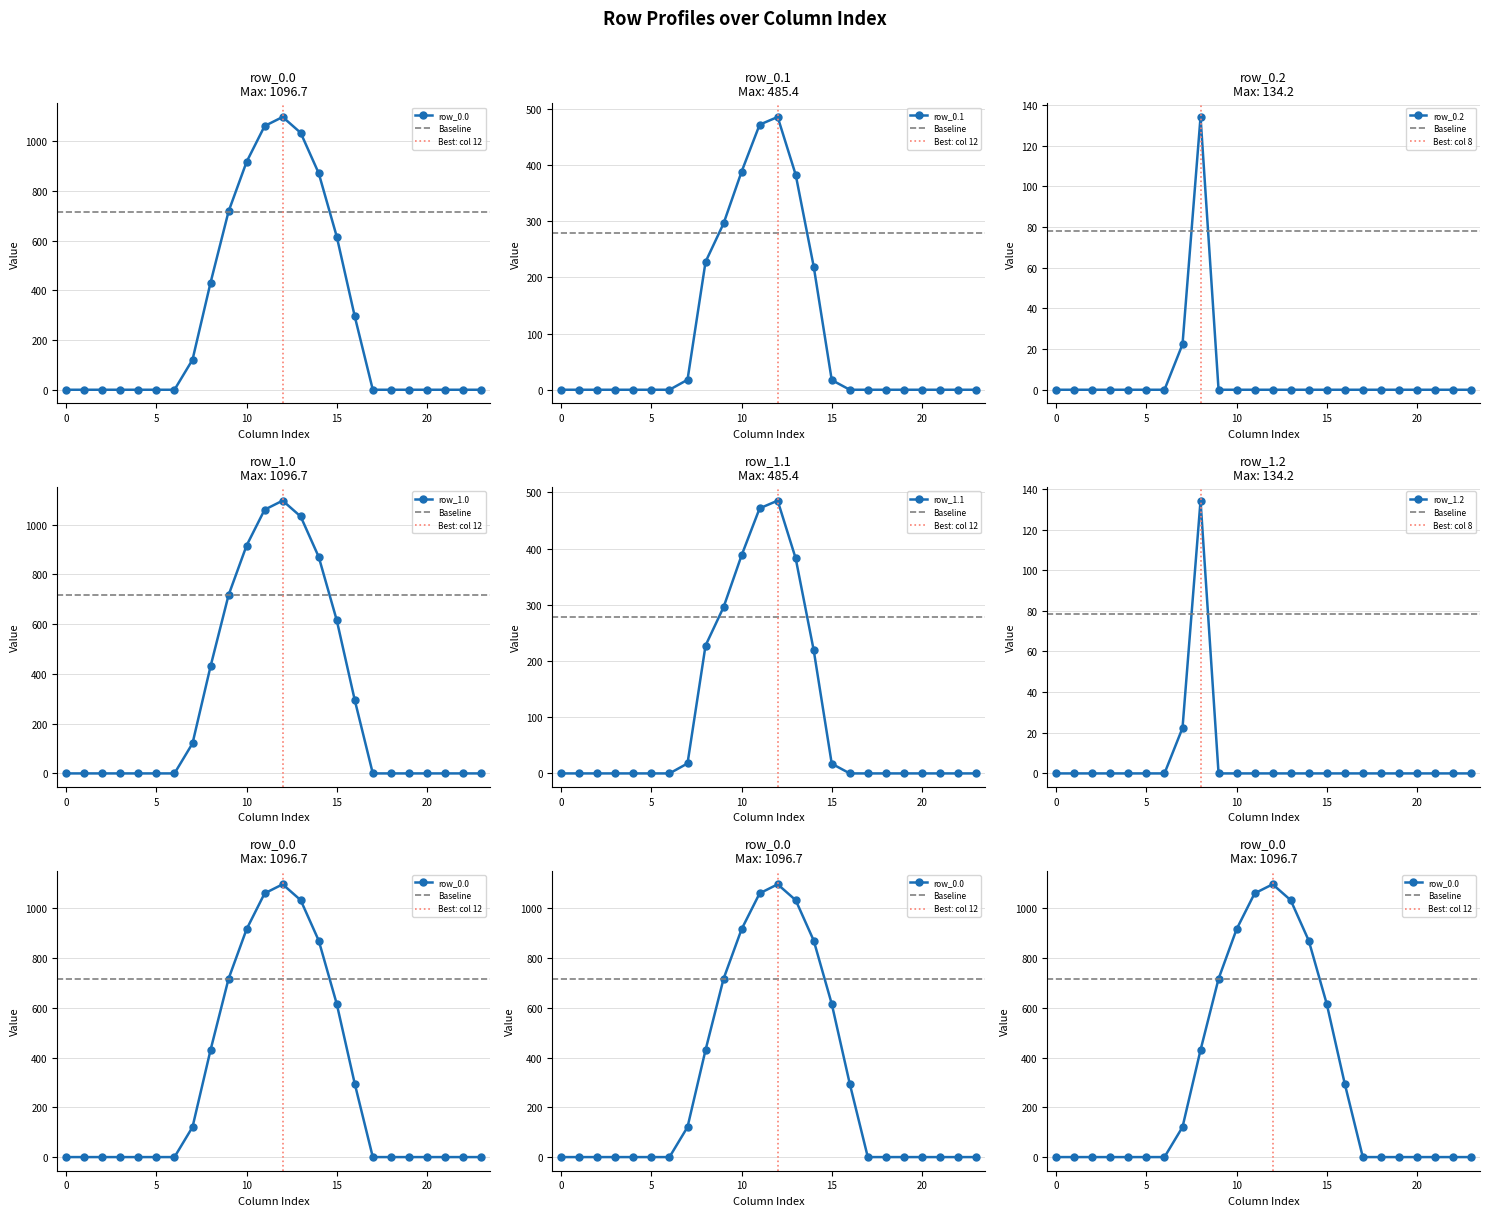

At which category is the sum across all series the highest?

12